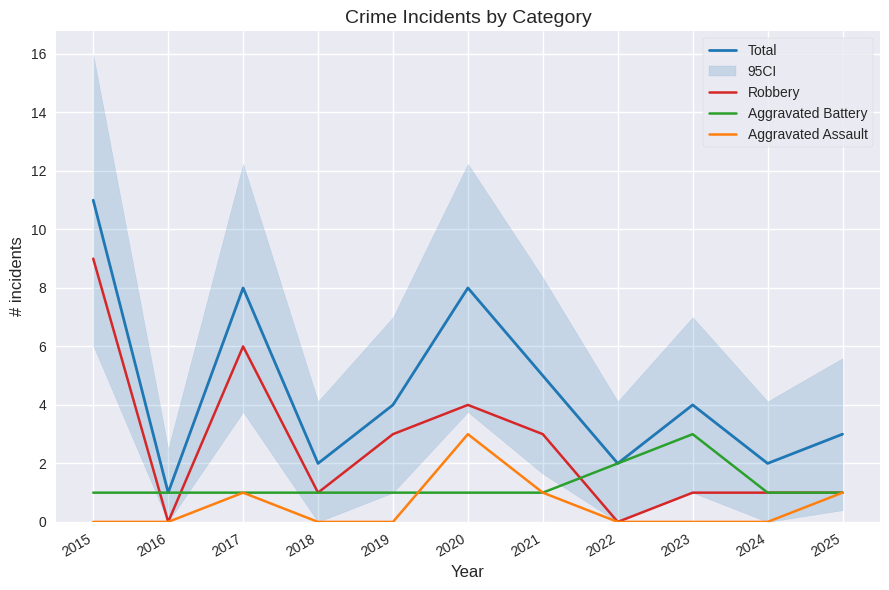

True or false: Robbery and Aggravated Assault cross at least once.

False